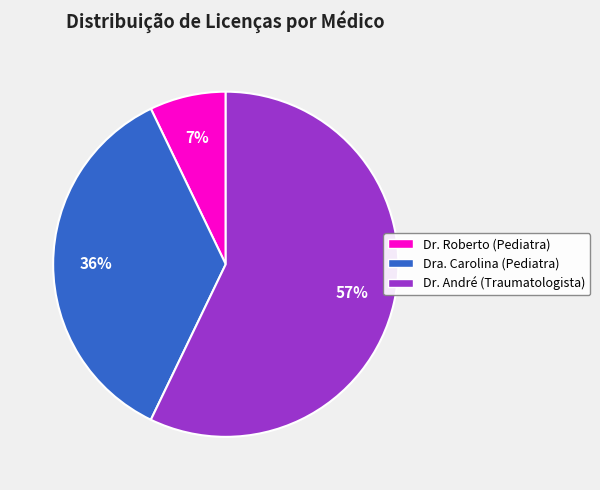

What is the largest slice in the pie chart?

Dr. André (Traumatologista)